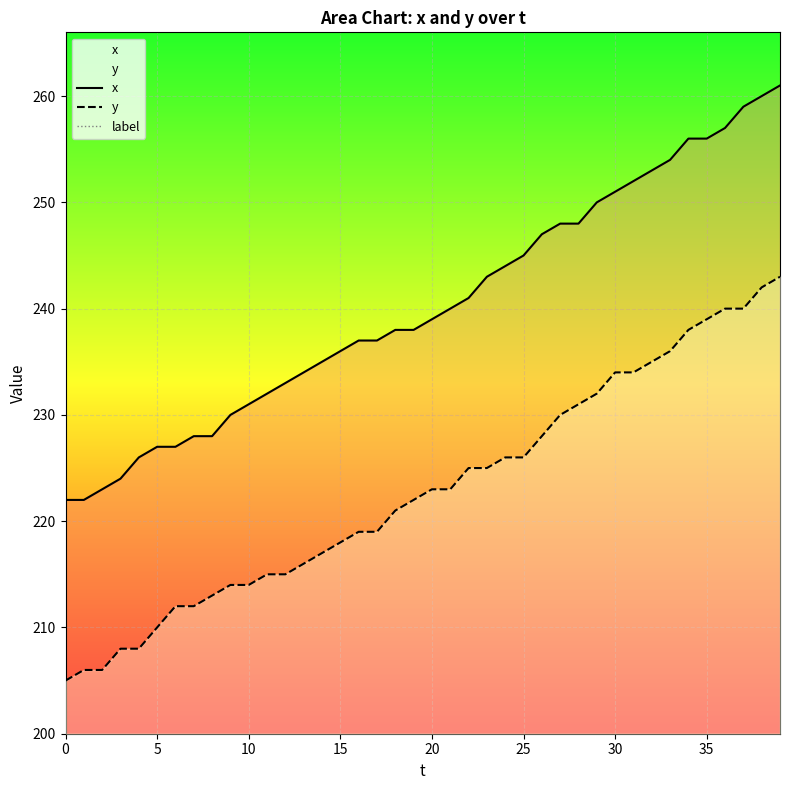

Between 23 and 14, which is larger?

23